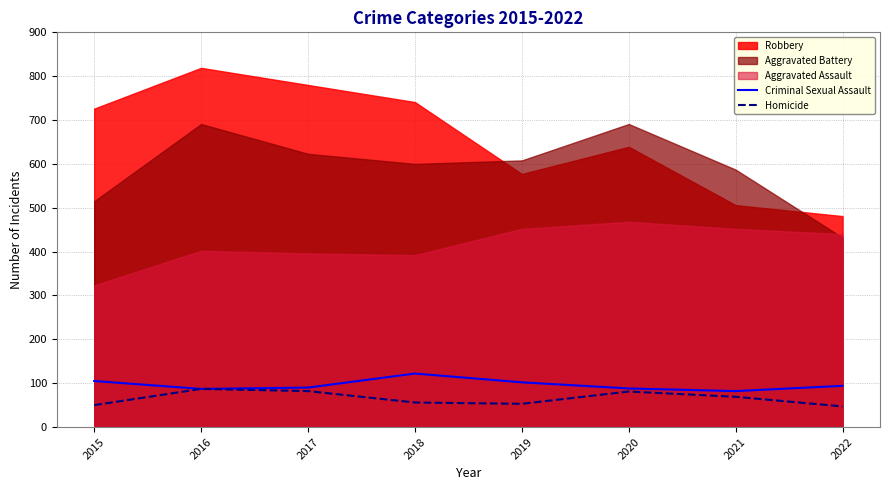

How many data points in Homicide are less than 69?

4